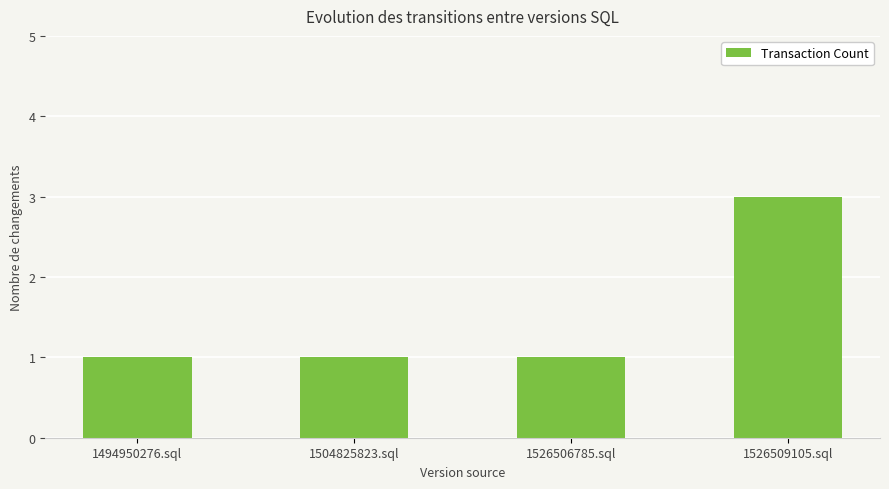

Are the bars horizontal?

No